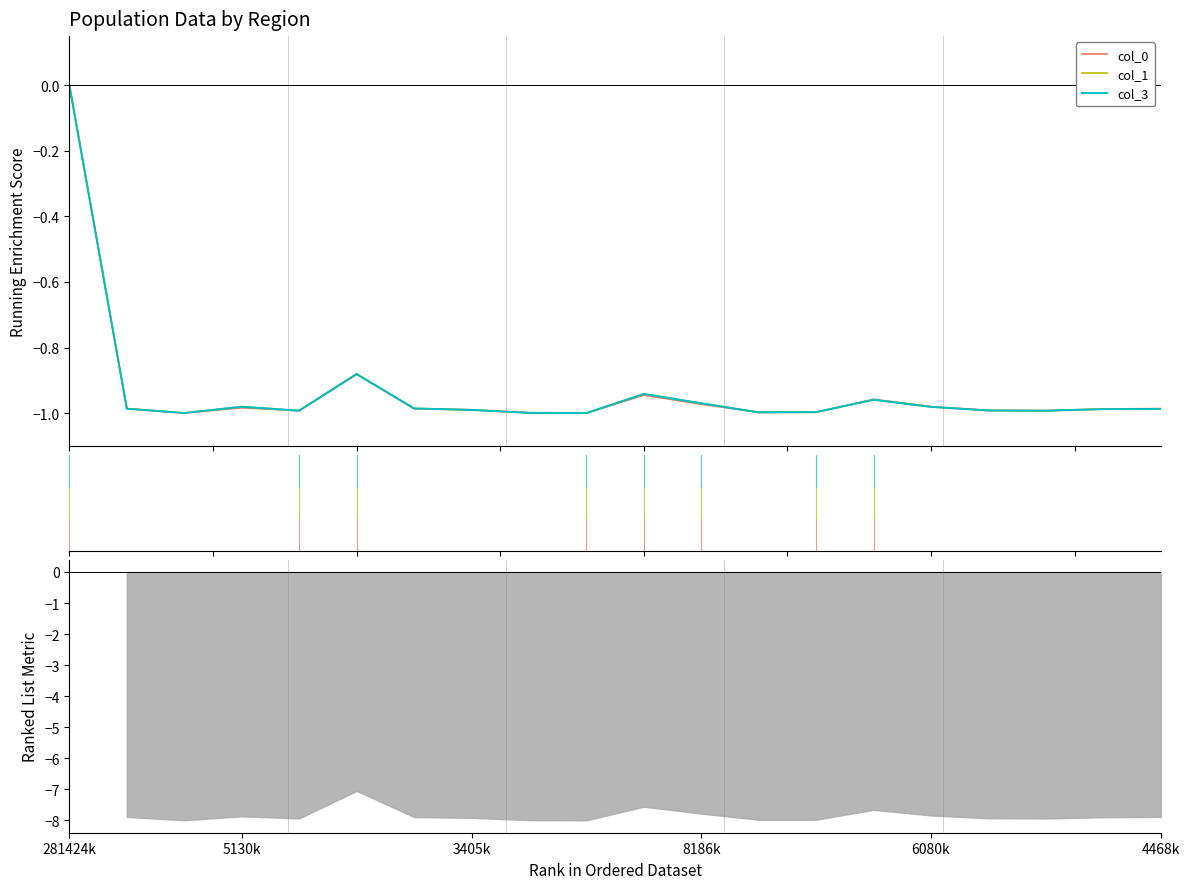

The col_0 series shows 0.0 at 281424k. True or false?

True